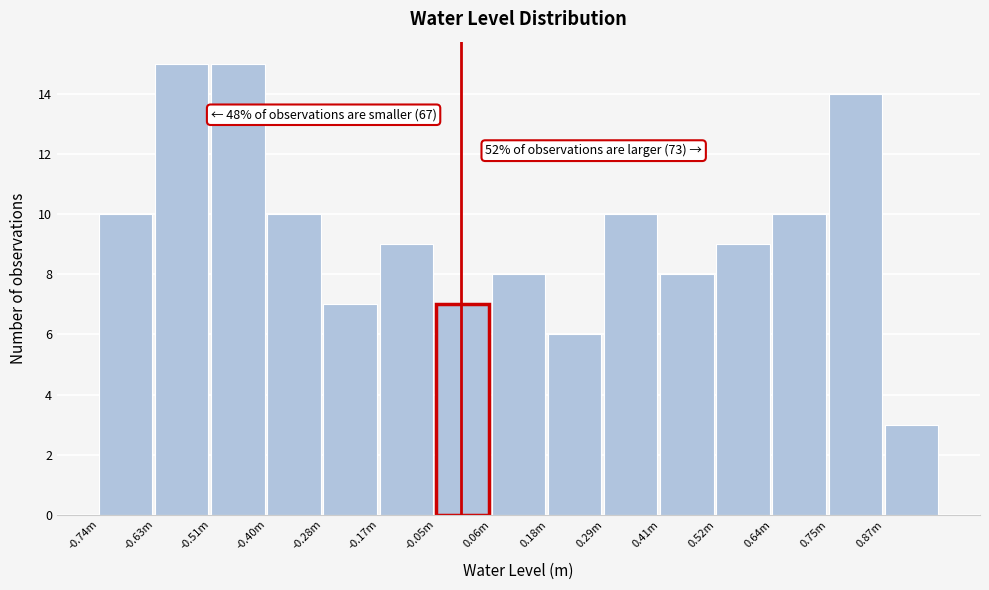

Reading left to right, transcribe all the data shown in this chart.

-0.74m=10	-0.63m=15	-0.51m=15	-0.40m=10	-0.28m=7	-0.17m=9	-0.05m=7	0.06m=8	0.18m=6	0.29m=10	0.41m=8	0.52m=9	0.64m=10	0.75m=14	0.87m=3